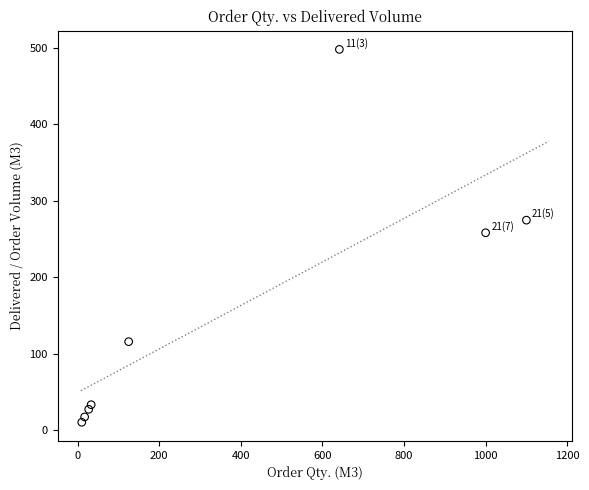

What is the average X value?

369.2